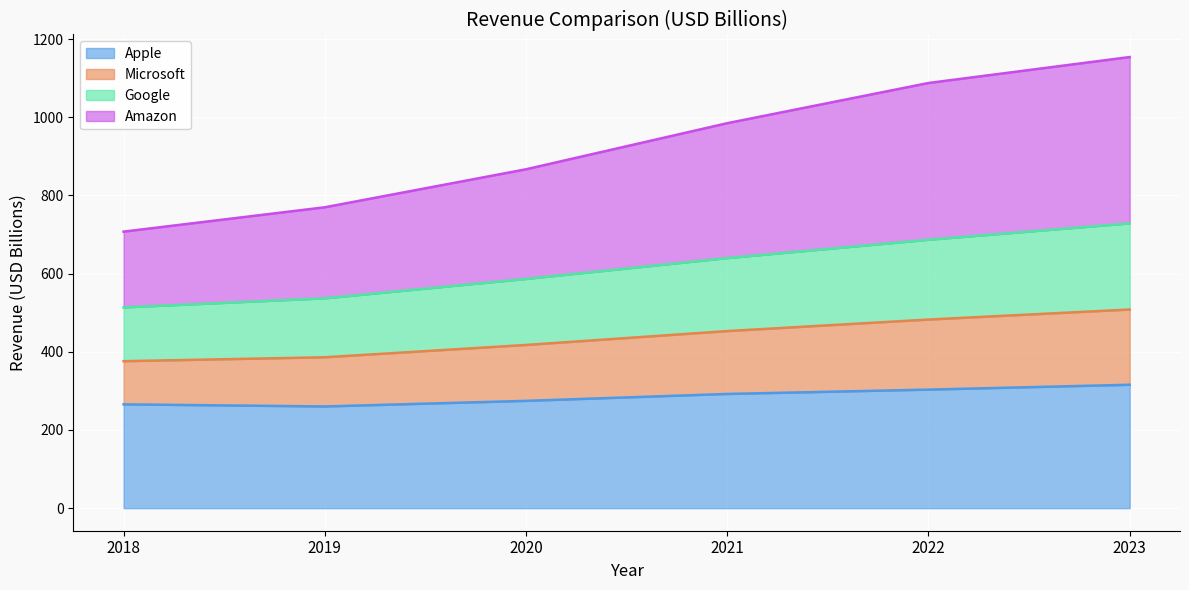

List the labels in order of Google value, smallest first.

2018, 2019, 2020, 2021, 2022, 2023